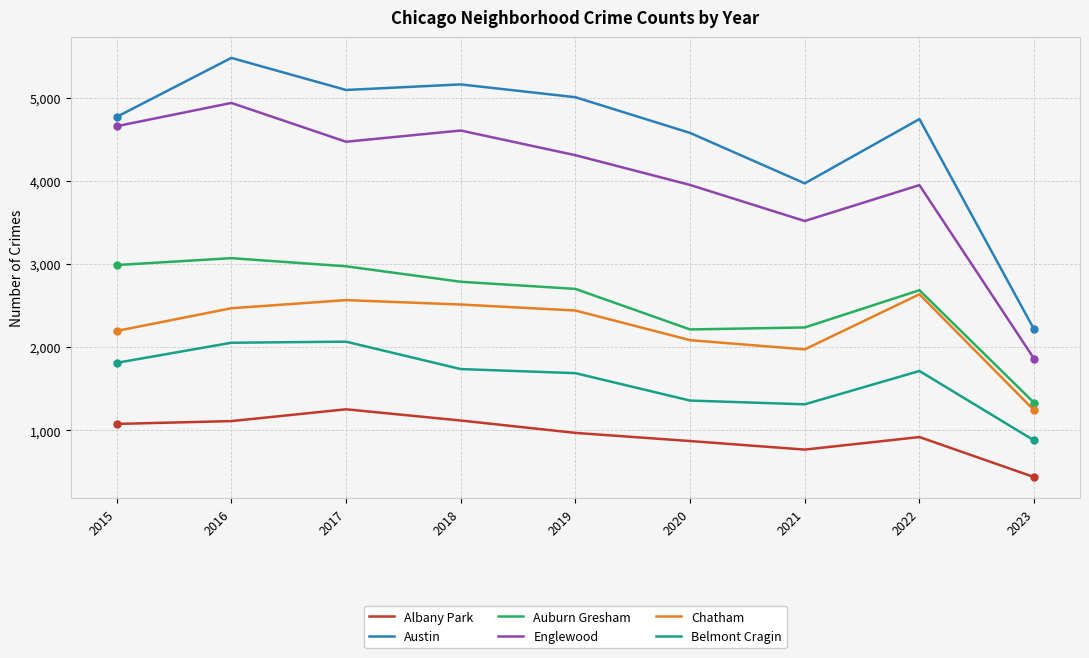

The Chatham series shows 1973 at 2021. True or false?

True